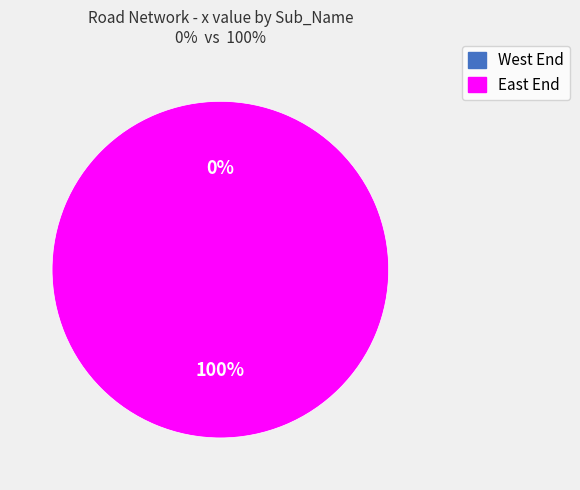

What is the smallest slice in the pie chart?

West End